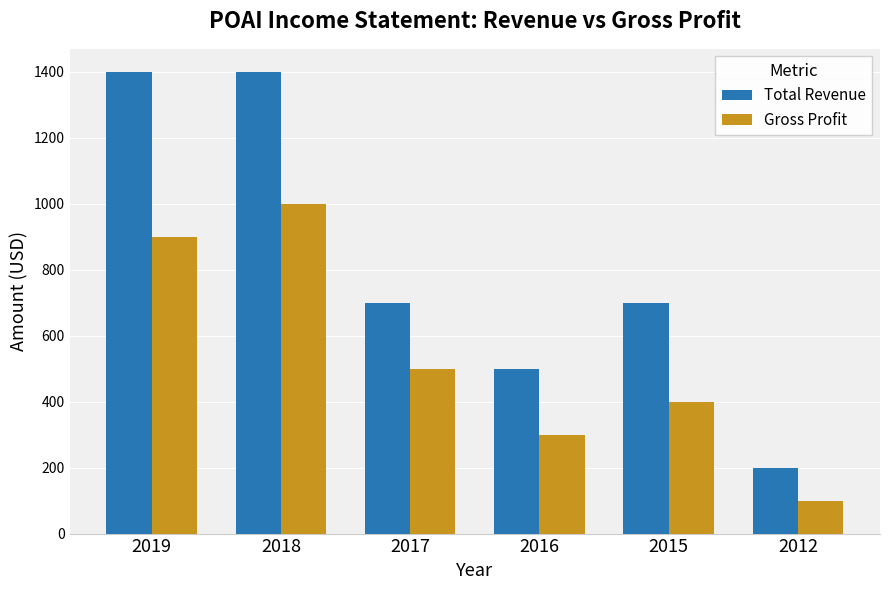

At 2015, list the series in order from largest to smallest.

Total Revenue, Gross Profit